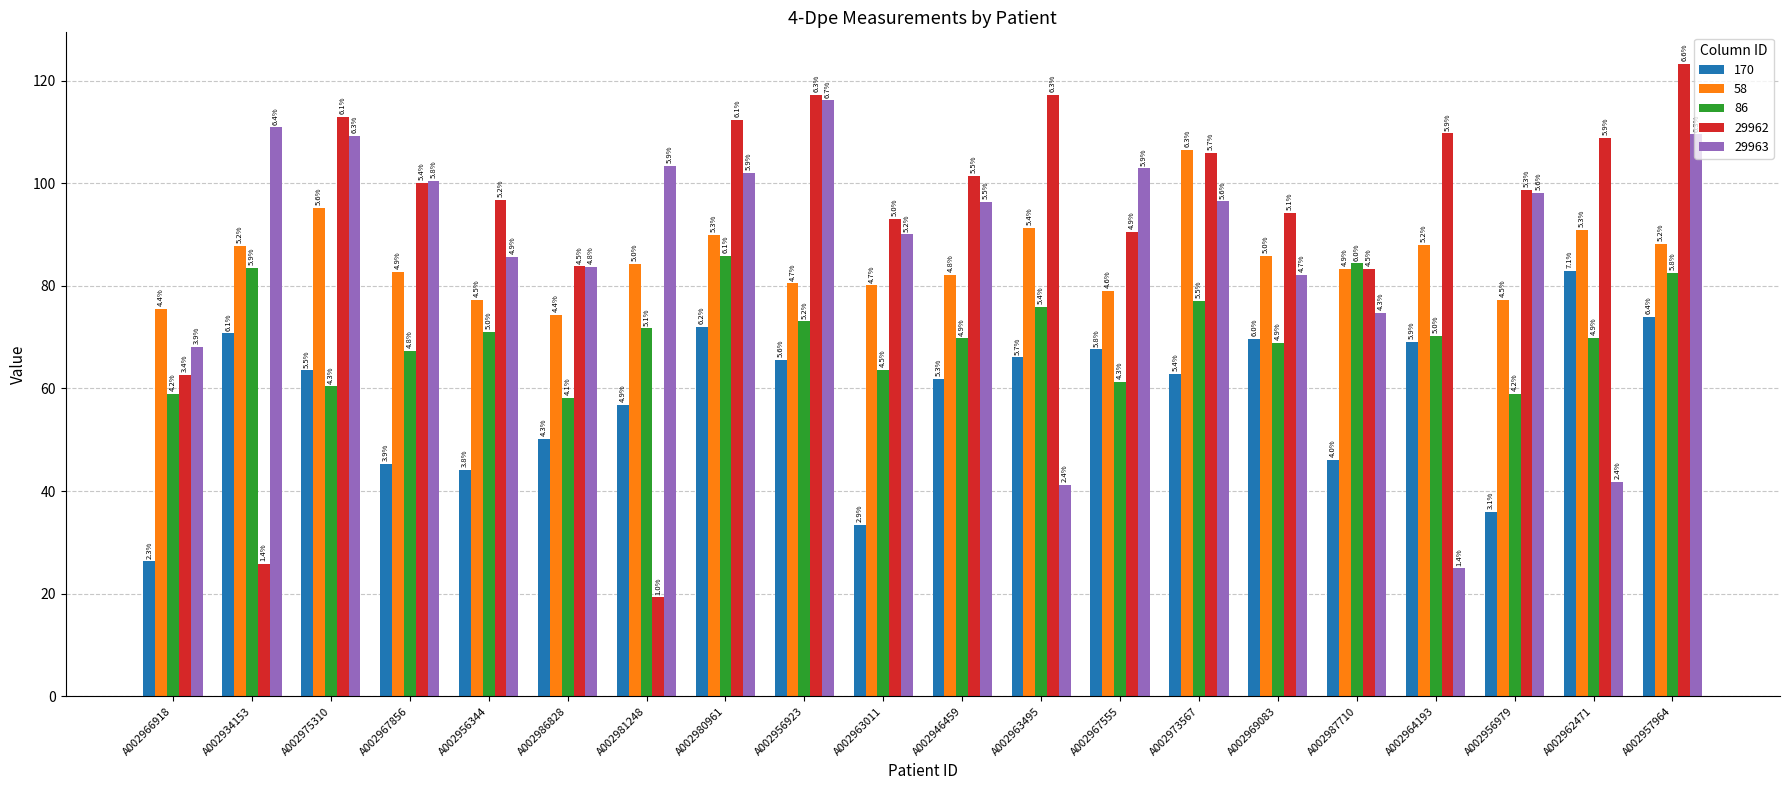

What is the spread (max minus min) of values at A002986828?

33.7